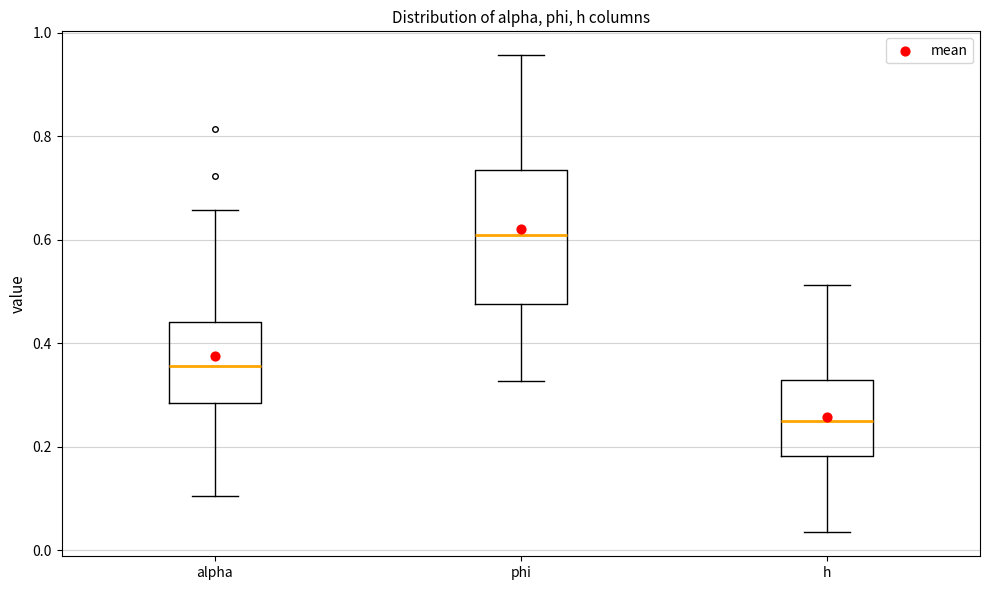

Comparing the boxes themselves (not the whiskers), which one is the tallest?

phi